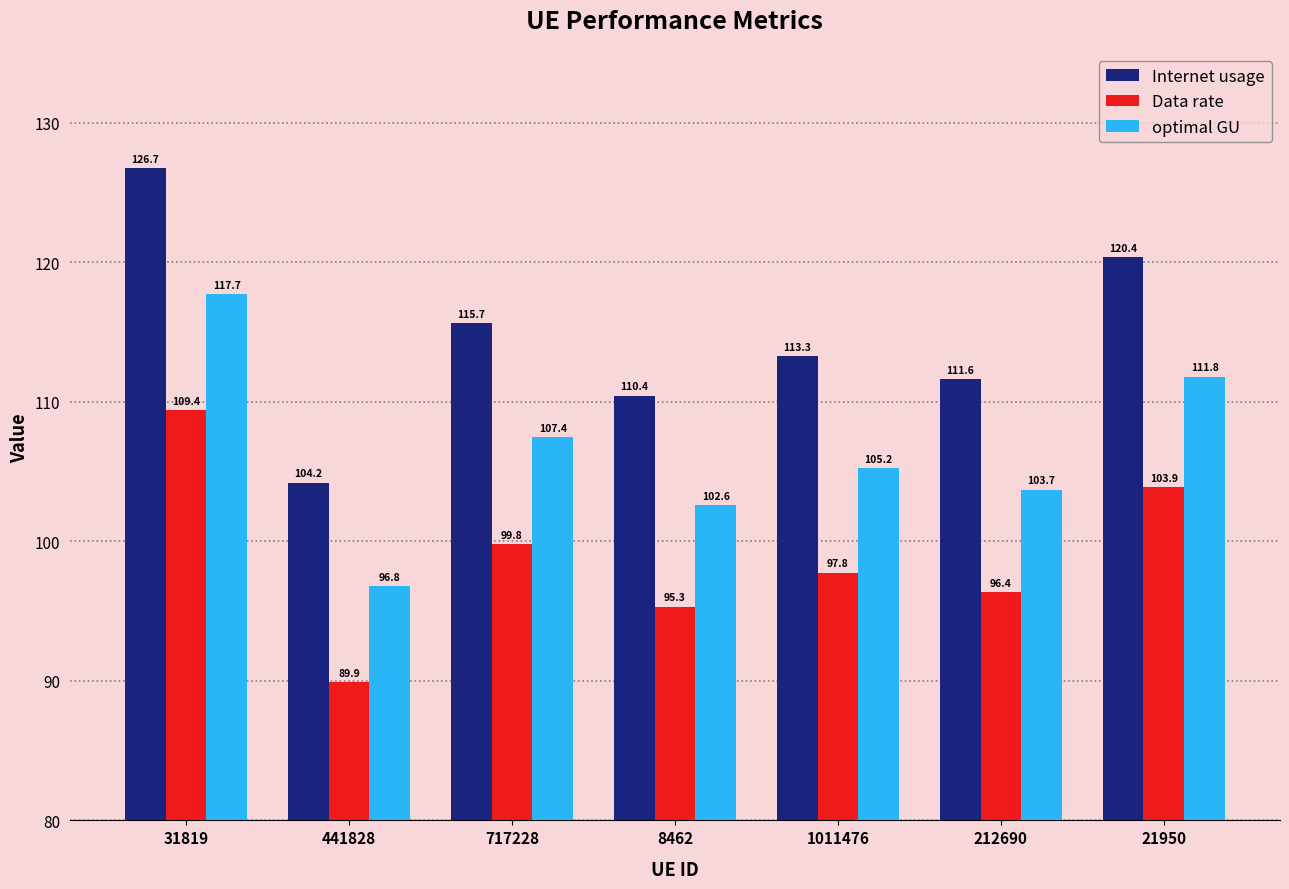

How many values in the Internet usage series exceed 113?

4